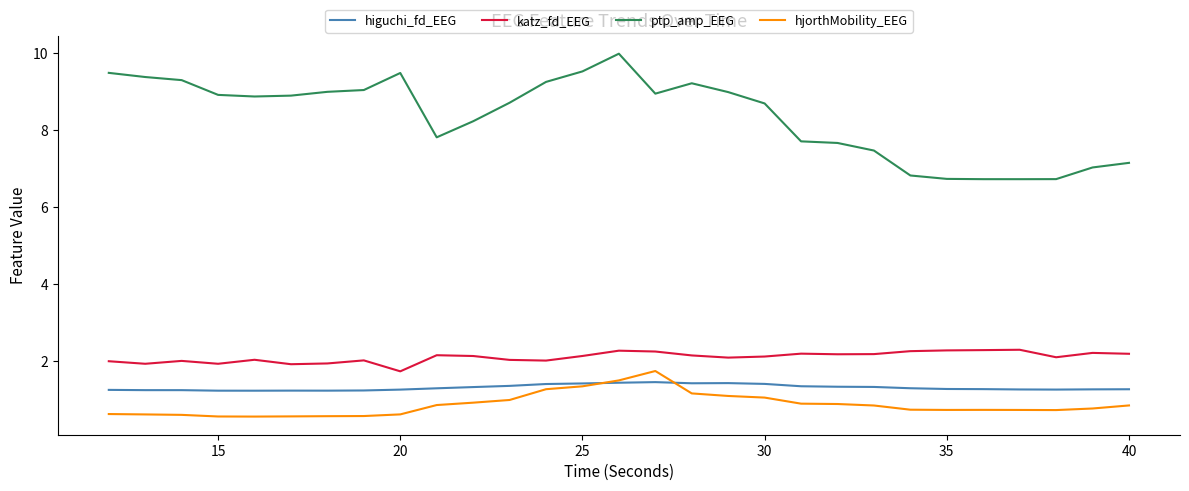

True or false: hjorthMobility_EEG and katz_fd_EEG intersect in this chart.

False